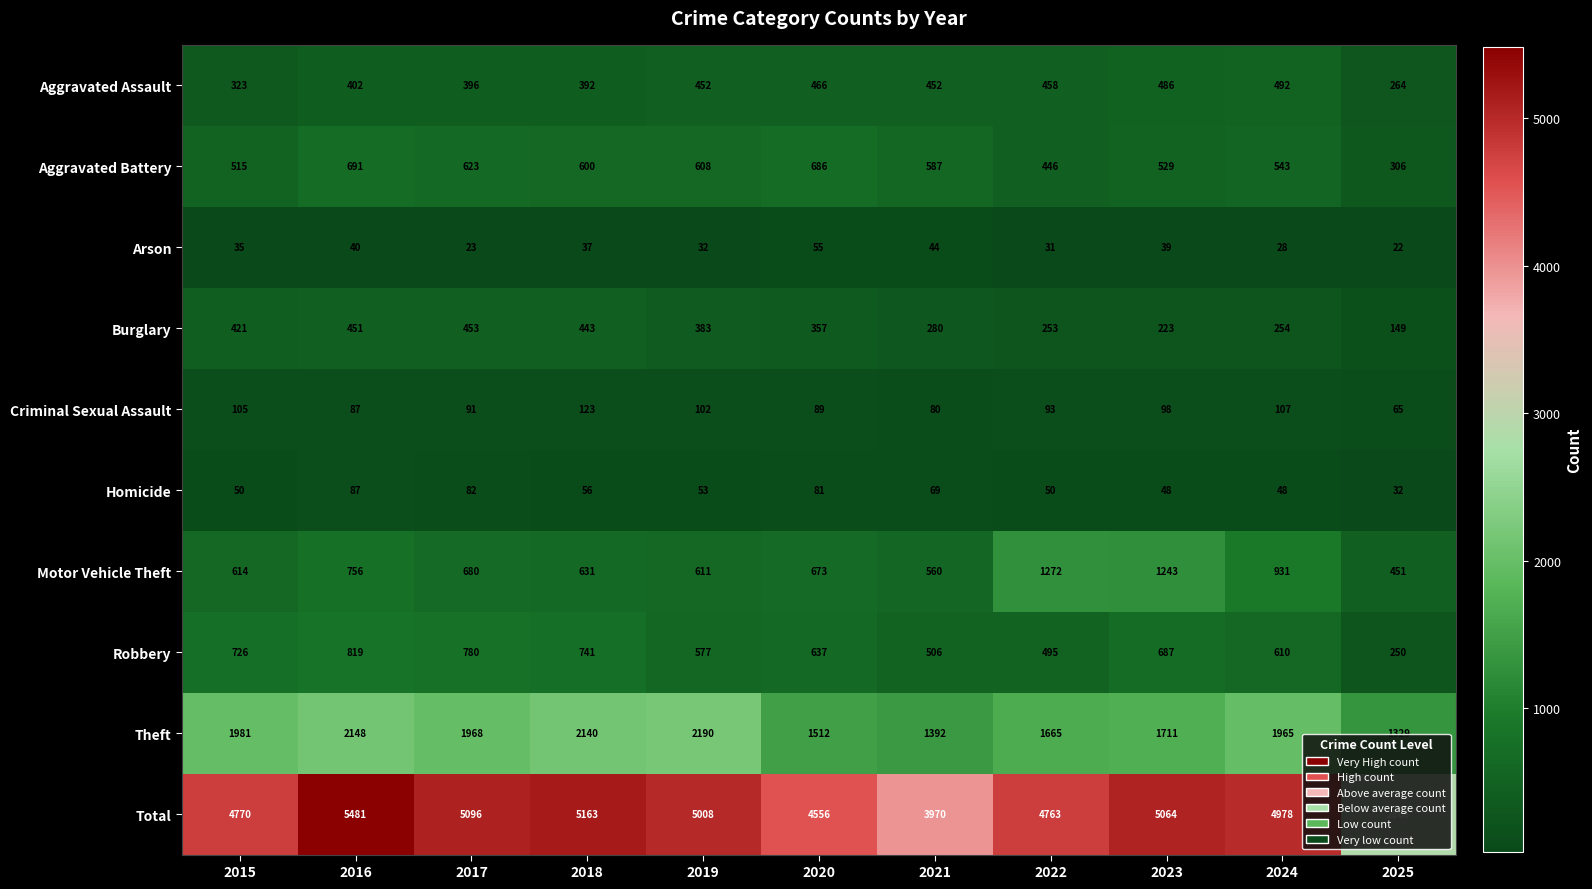

Which series has the largest total across all categories?

Total